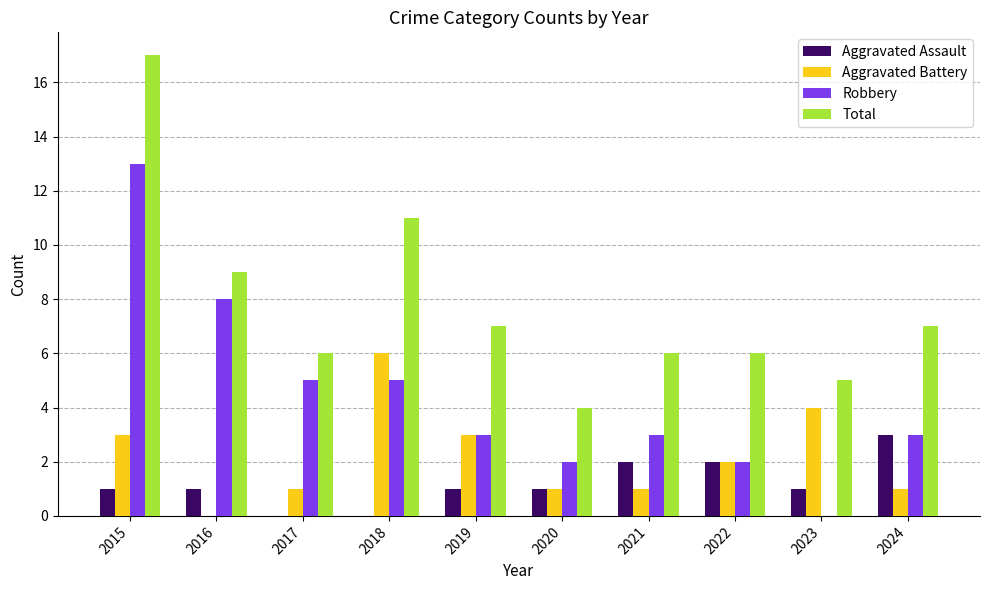

Which category has the highest value across all series?

2015